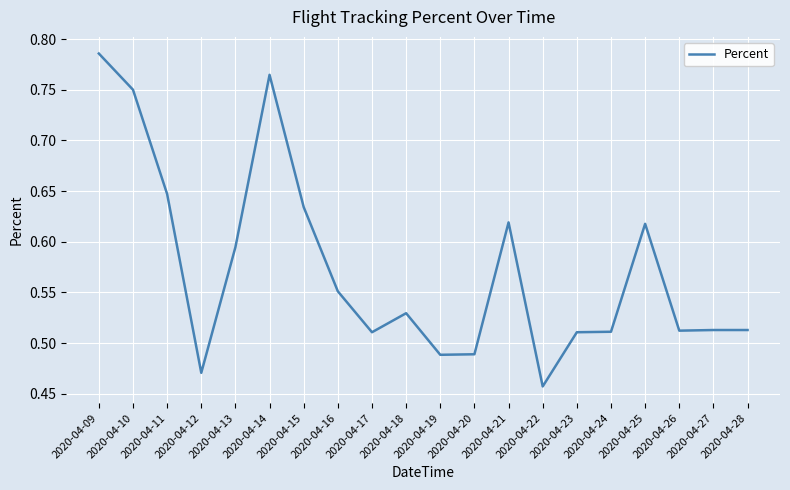

Where is the data nearest to the value 0?

2020-04-22